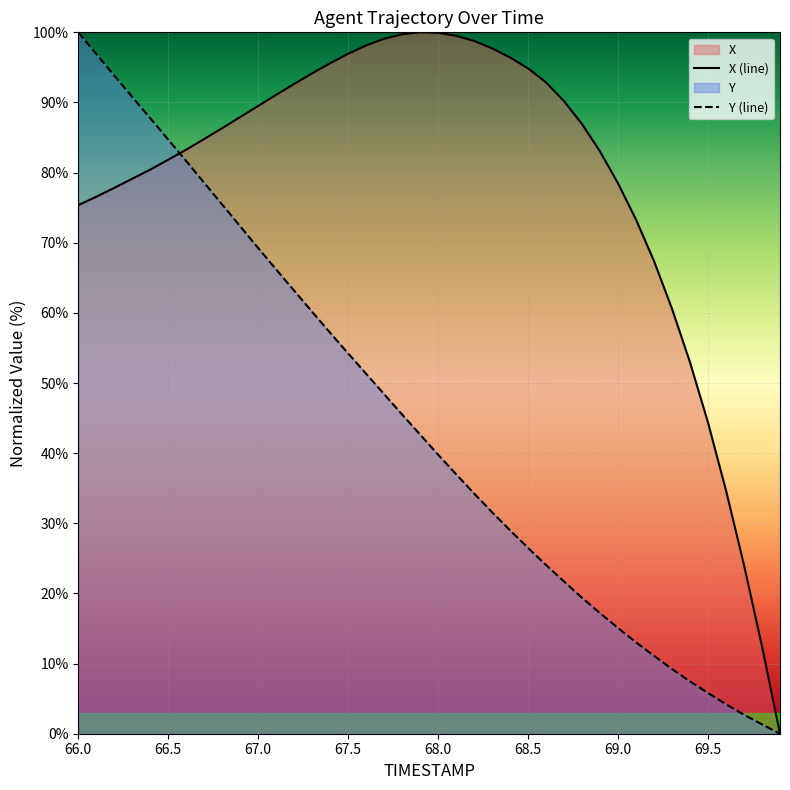

Does the chart display data point markers on the line(s)?

No